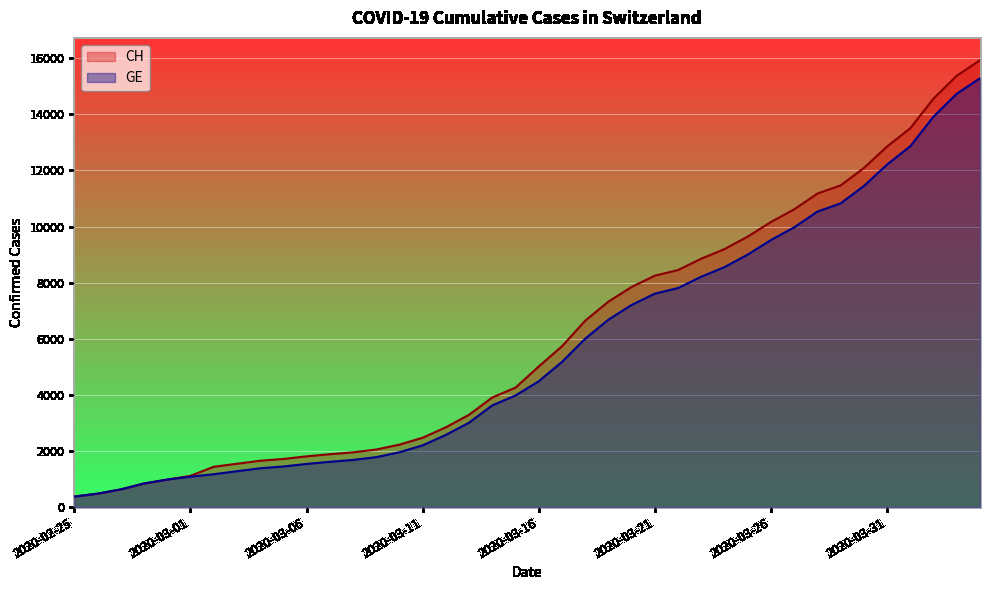

Which series has the largest range (max minus min)?

CH